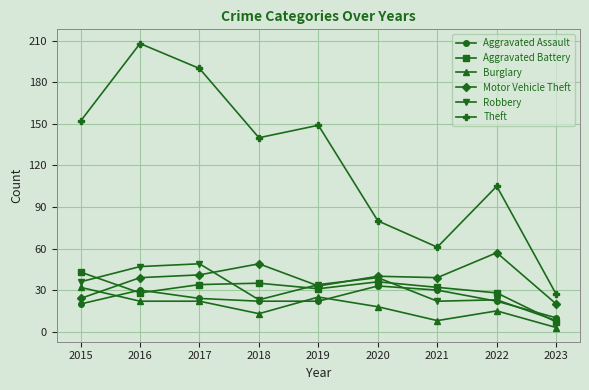

True or false: Aggravated Battery has more than 0 interior local peaks.

True